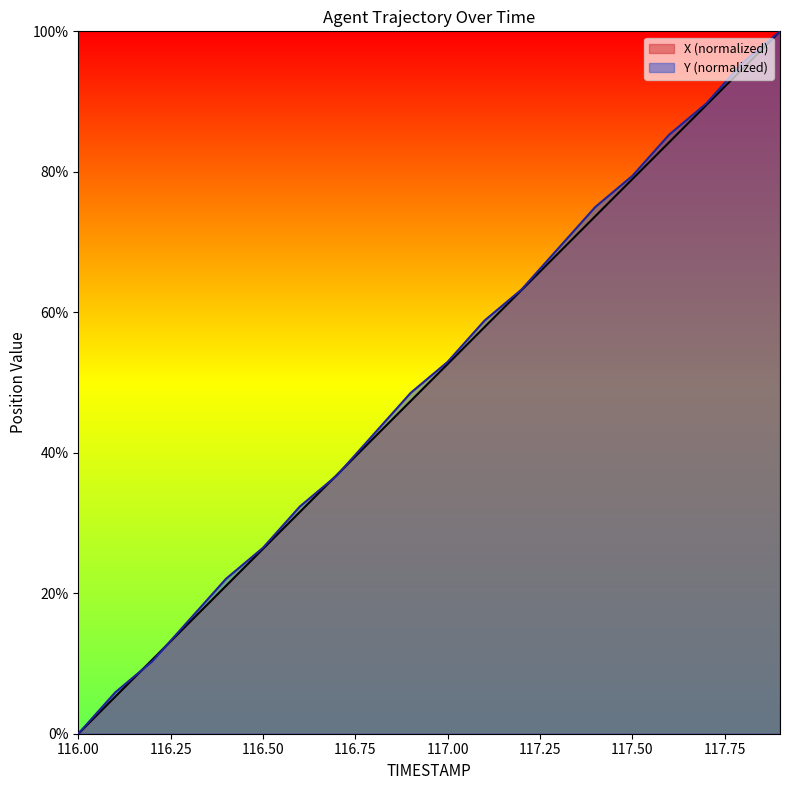

How many values in the X series exceed 52?

10